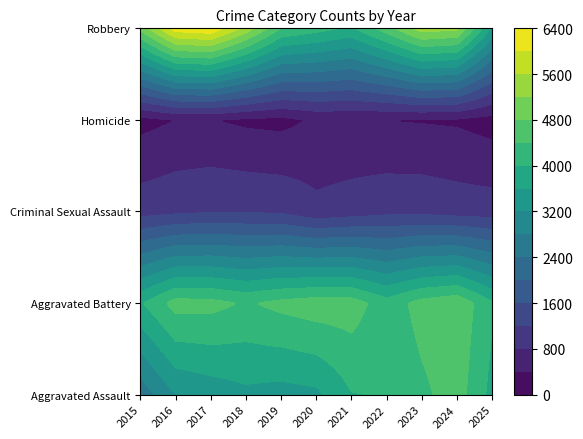

What value does the Aggravated Assault series have at 2016, to the nearest 100?

3200